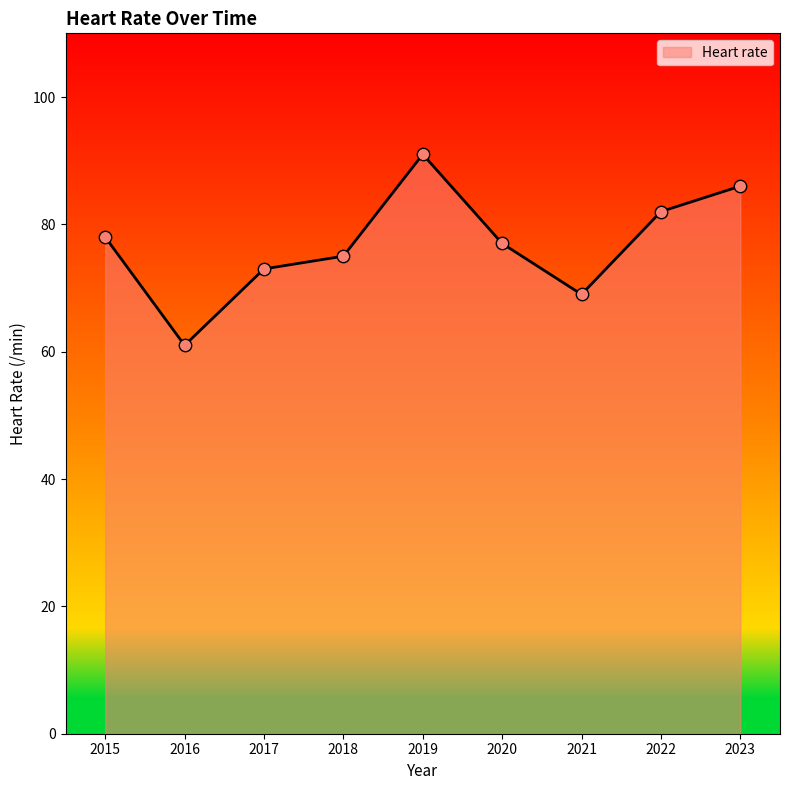

Approximately how many times larger is the value at 2021 compared to 2017?

0.9